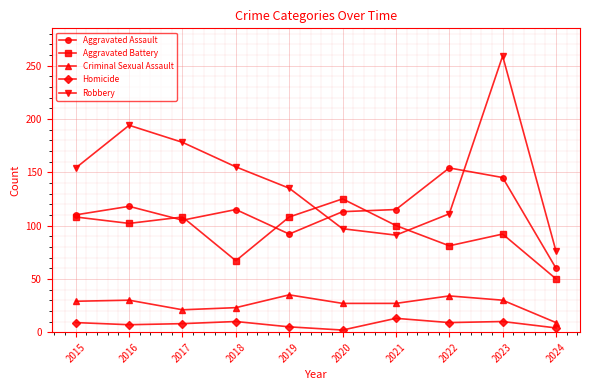

Is it true that Aggravated Assault equals 115 at 2021?

True